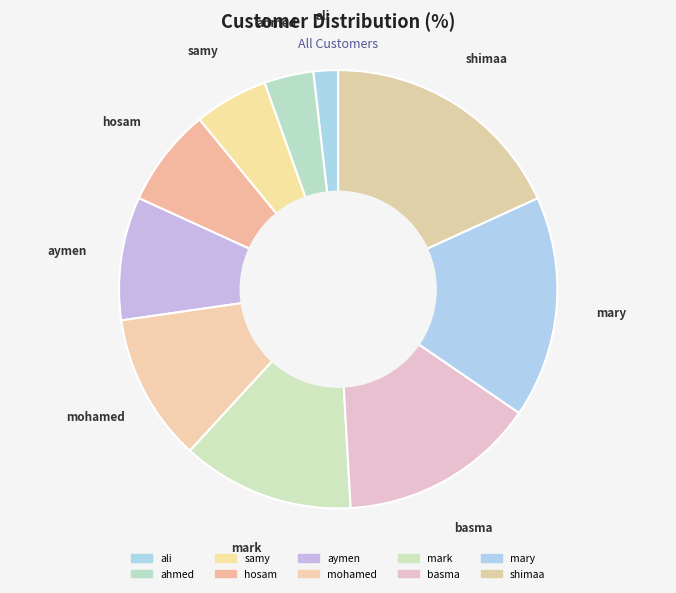

Is the sum of basma and shimaa greater than half?

No